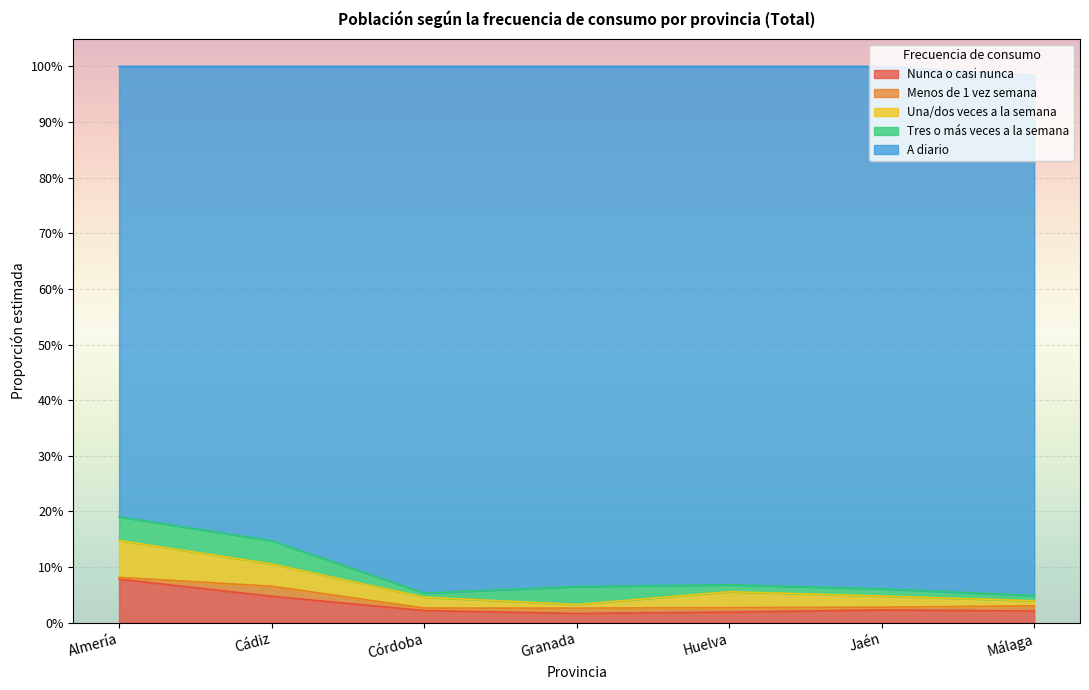

Read the A diario value at Jaén.

0.9